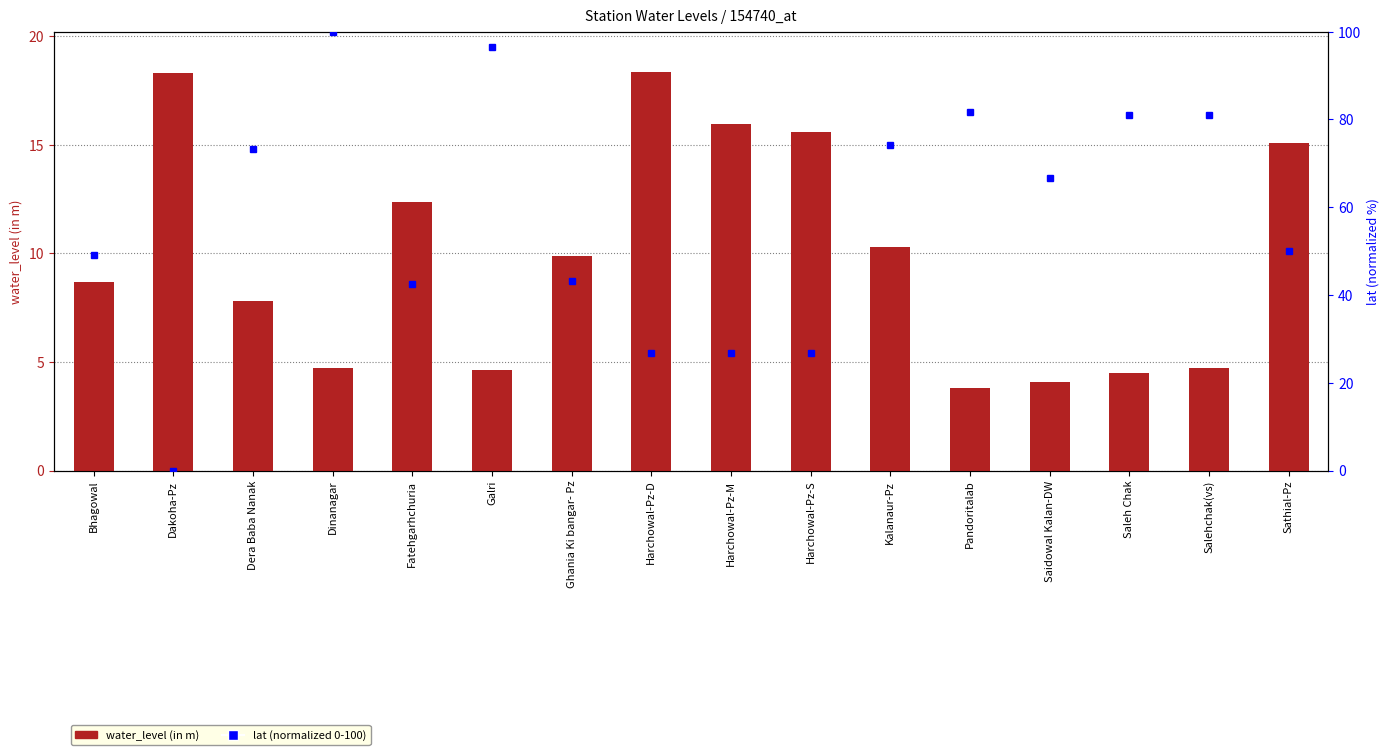

What is the maximum value for lat (normalized 0-100)?

100.0